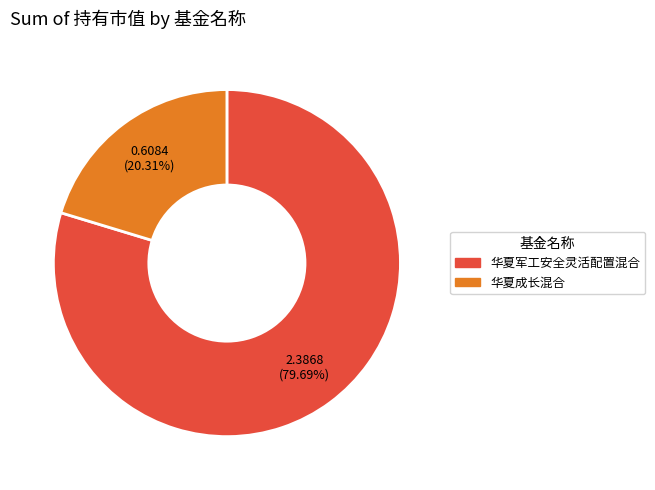

What is the majority slice?

华夏军工安全灵活配置混合